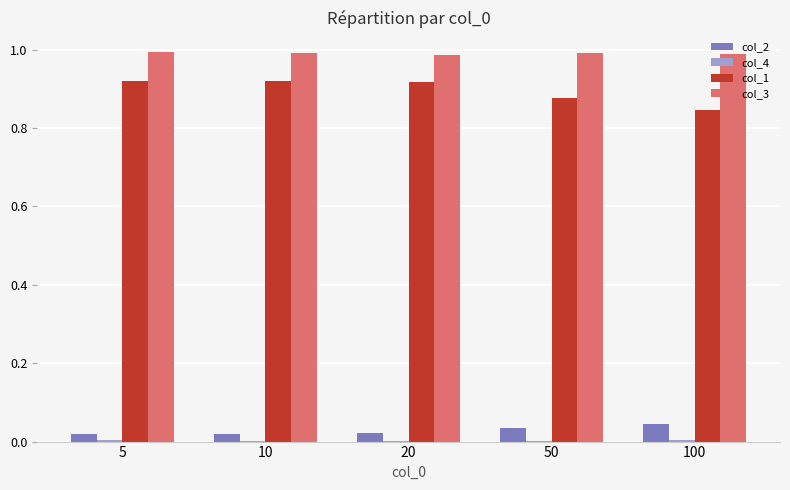

Is it true that col_1 equals 0.6 at 50?

False